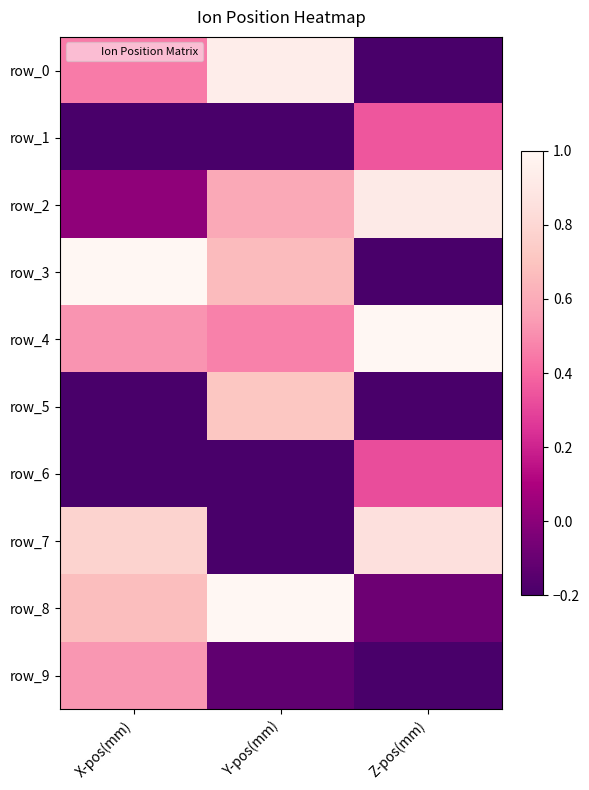

Where does the row_5 series first go above 0?

Y-pos(mm)